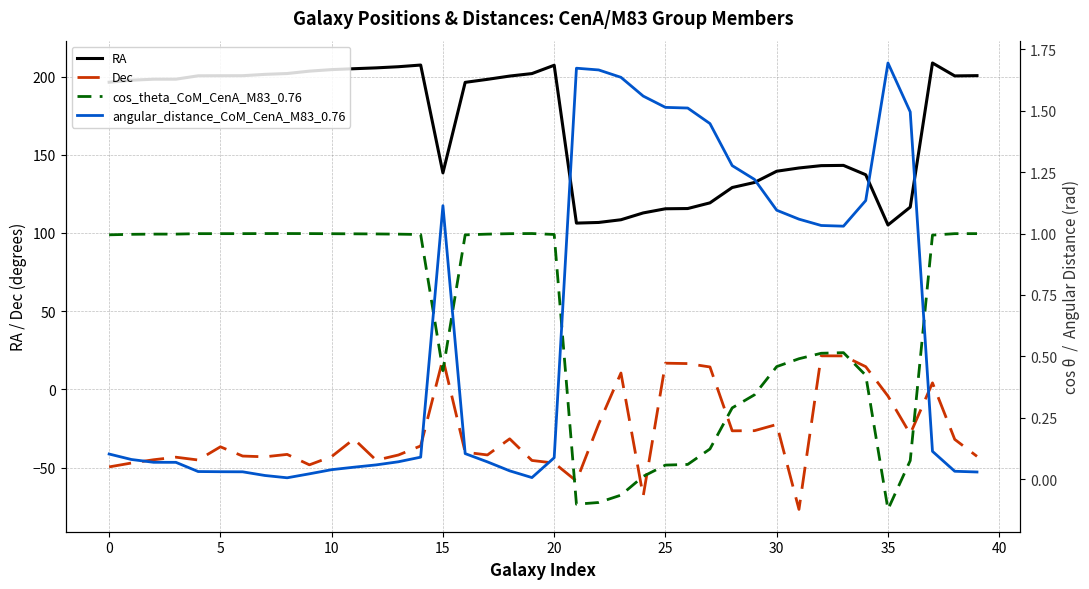

Which label corresponds to the smallest value in the chart?

31